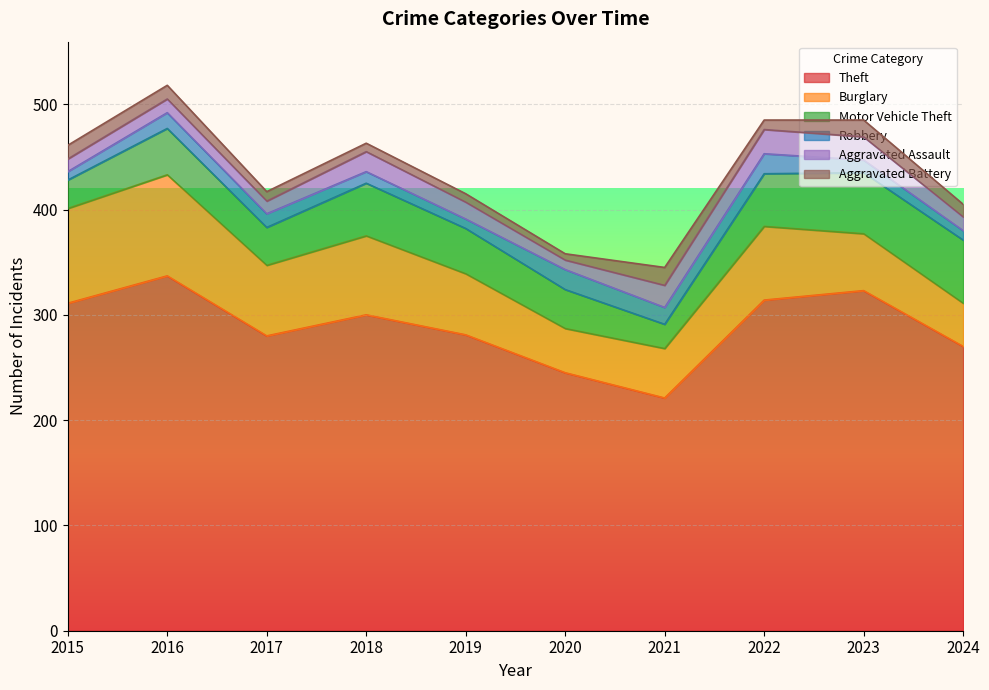

At how many categories does at least one series exceed 298?

5